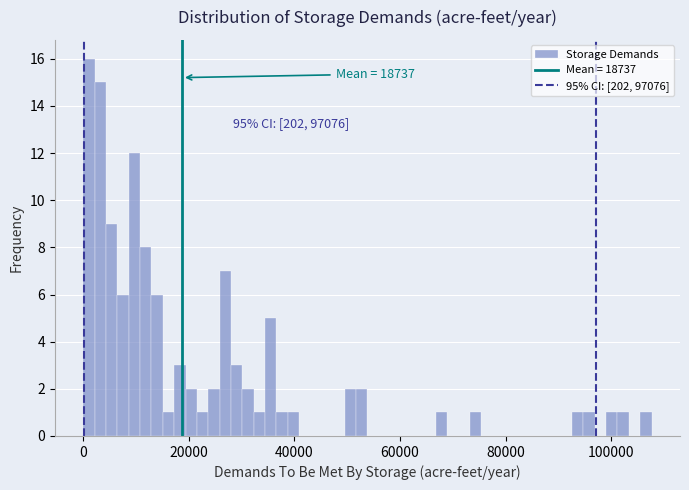

Around what value on the x-axis is the tallest bar? Give the approximate position of its centre, as read against the axis.

2000